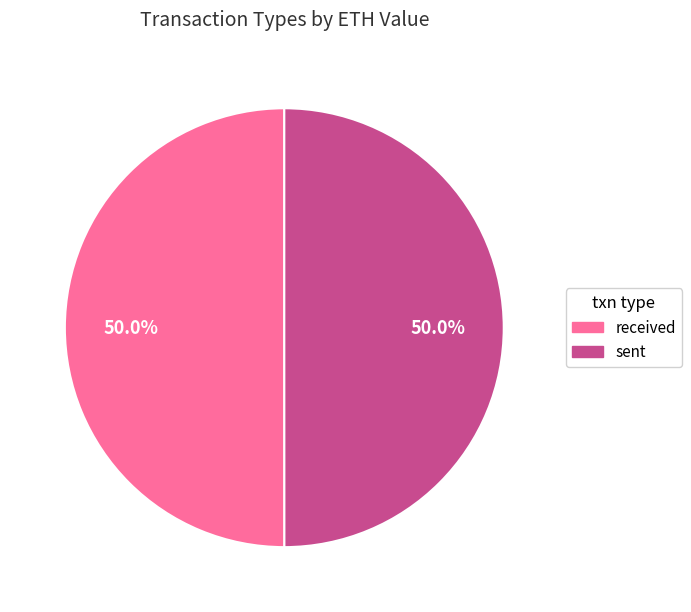

True or false: sent accounts for 50% of the total.

True